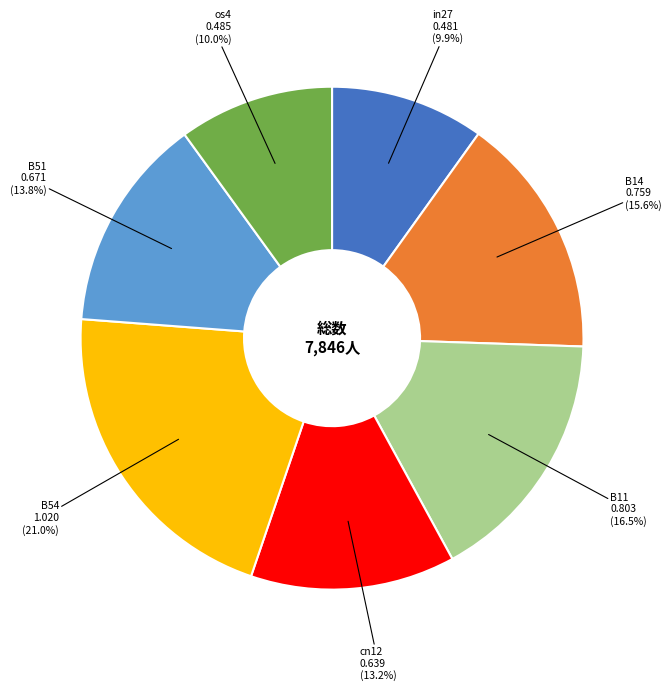

Between B54 and B11, which is larger?

B54